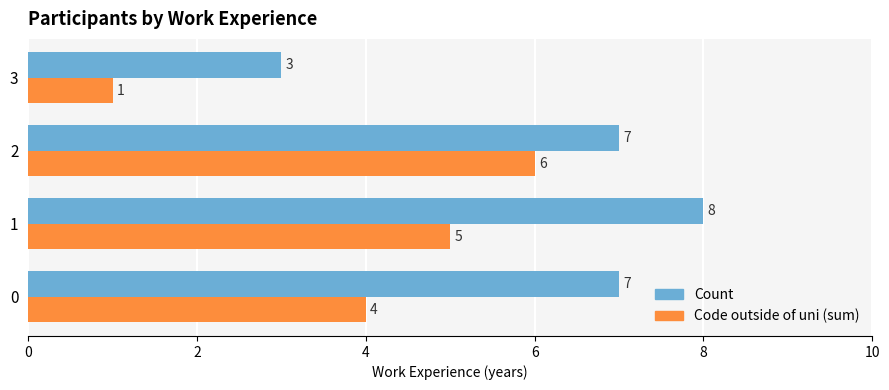

Which label corresponds to the smallest value in the chart?

3